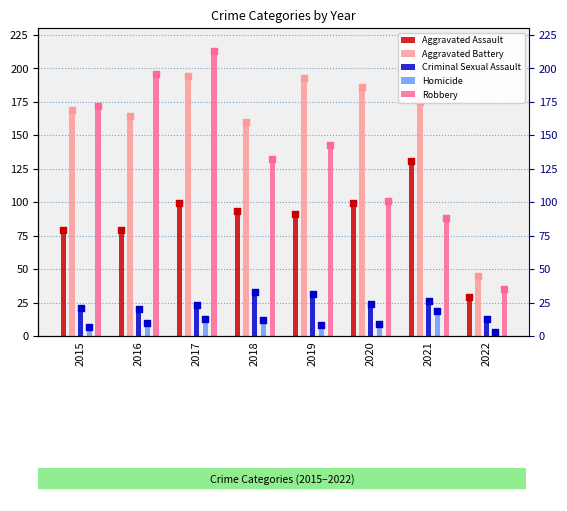

Which series has the widest spread of Y values?

Robbery